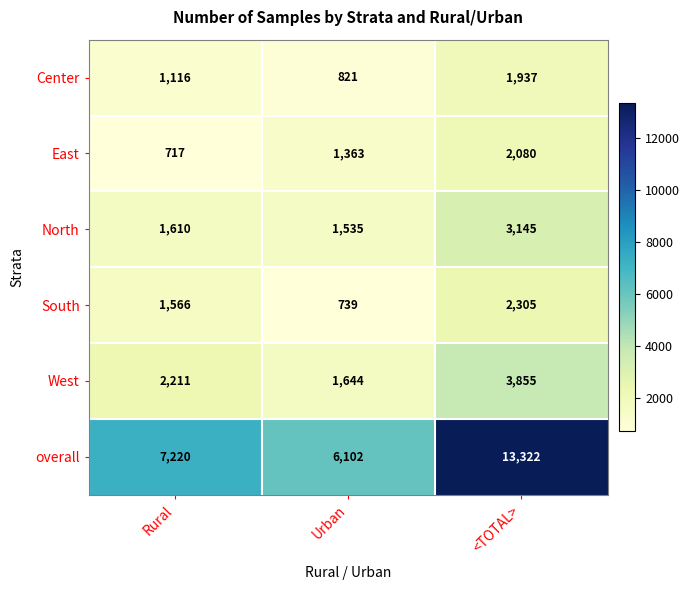

Which series has the largest range (max minus min)?

overall